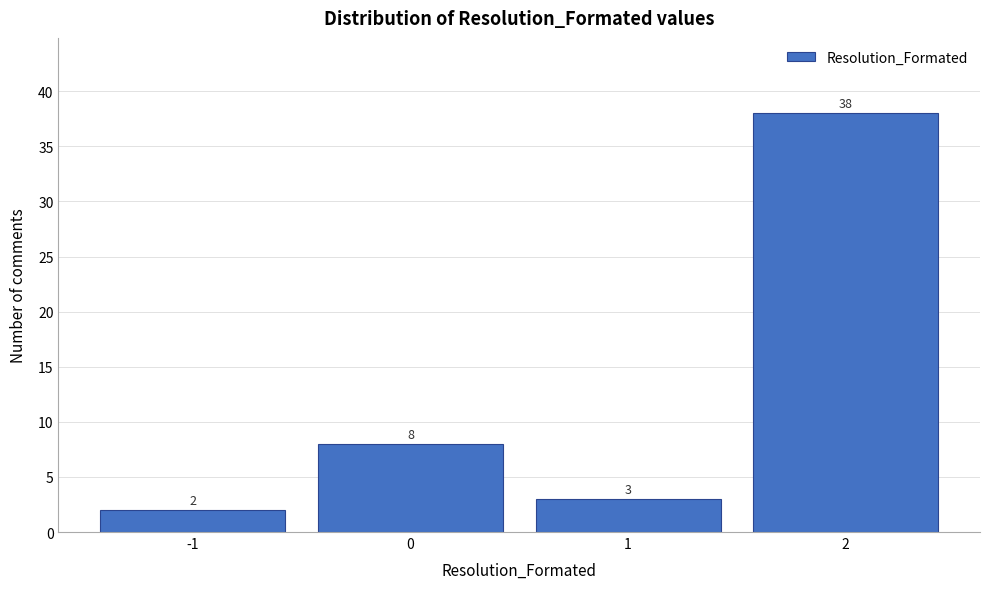

Reading left to right, transcribe this chart: for each bar, give the range it covers on the x-axis and its height.

-1.5 to -0.5: 2
-0.5 to 0.5: 8
0.5 to 1.5: 3
1.5 to 2.5: 38